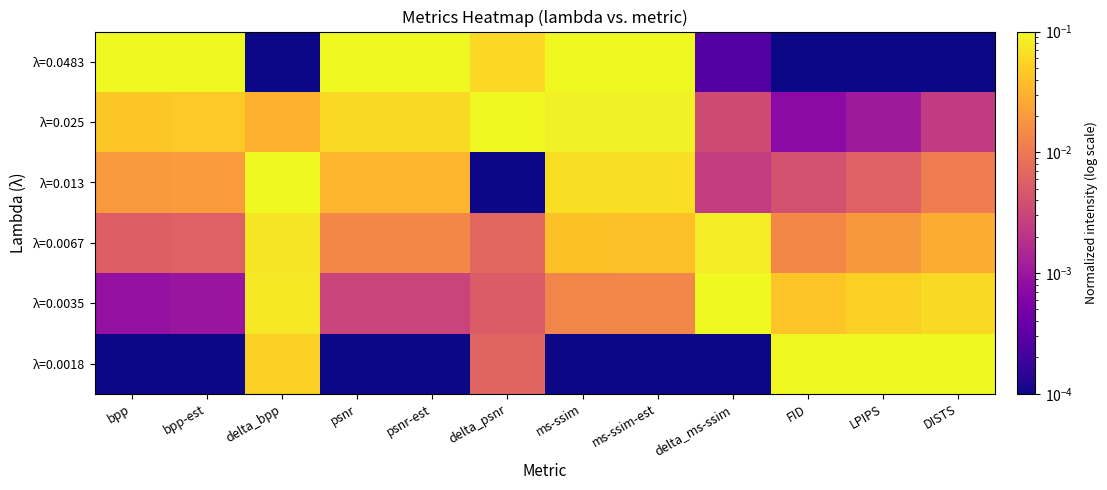

Which label corresponds to the smallest value in the chart?

bpp